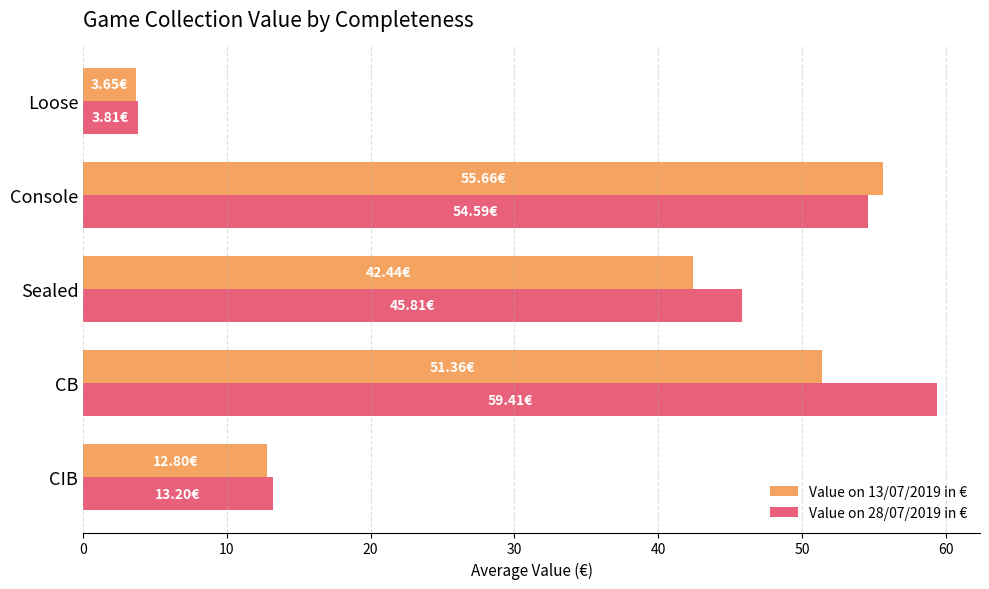

List the labels in order of Value on 28/07/2019 in € value, smallest first.

Loose, CIB, Sealed, Console, CB